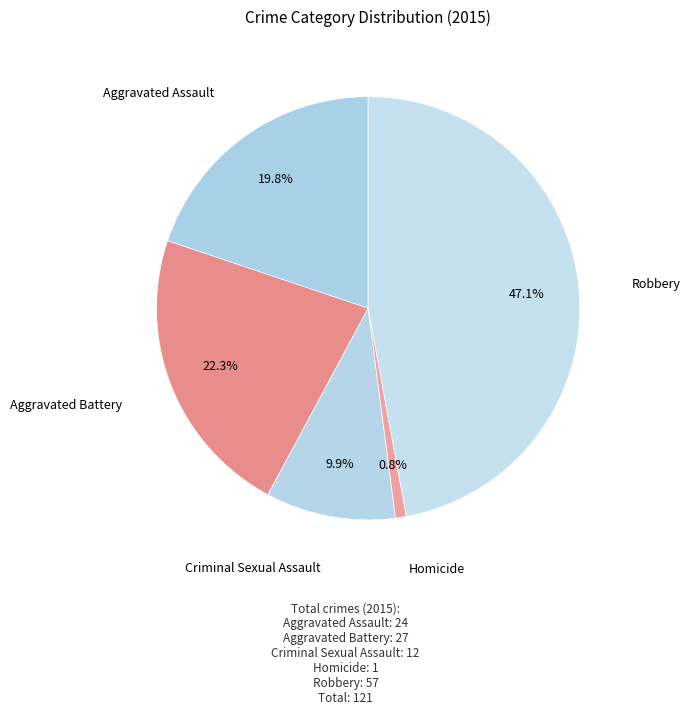

Is the sum of Robbery and Homicide greater than half?

No